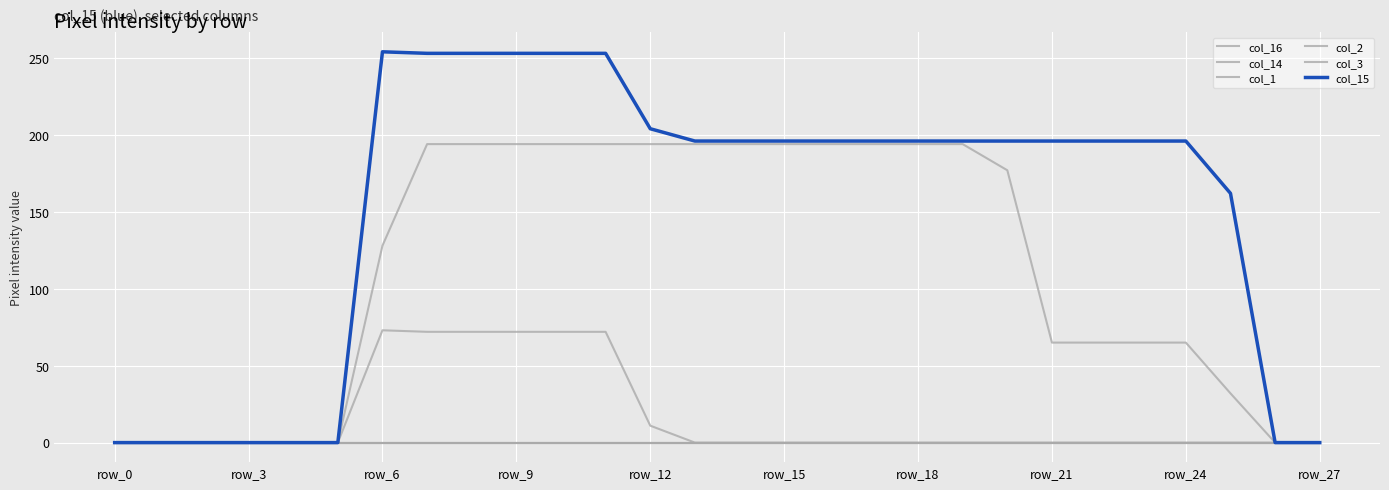

Reading left to right, what are all the values shown in this chart?

col_16: 0	0	0	0	0	0	128	194	194	194	194	194	194	194	194	194	194	194	194	194	177	65	65	65	65	32	0	0
col_14: 0	0	0	0	0	0	73	72	72	72	72	72	11	0	0	0	0	0	0	0	0	0	0	0	0	0	0	0
col_1: 0	0	0	0	0	0	0	0	0	0	0	0	0	0	0	0	0	0	0	0	0	0	0	0	0	0	0	0
col_2: 0	0	0	0	0	0	0	0	0	0	0	0	0	0	0	0	0	0	0	0	0	0	0	0	0	0	0	0
col_3: 0	0	0	0	0	0	0	0	0	0	0	0	0	0	0	0	0	0	0	0	0	0	0	0	0	0	0	0
col_15: 0	0	0	0	0	0	254	253	253	253	253	253	204	196	196	196	196	196	196	196	196	196	196	196	196	162	0	0